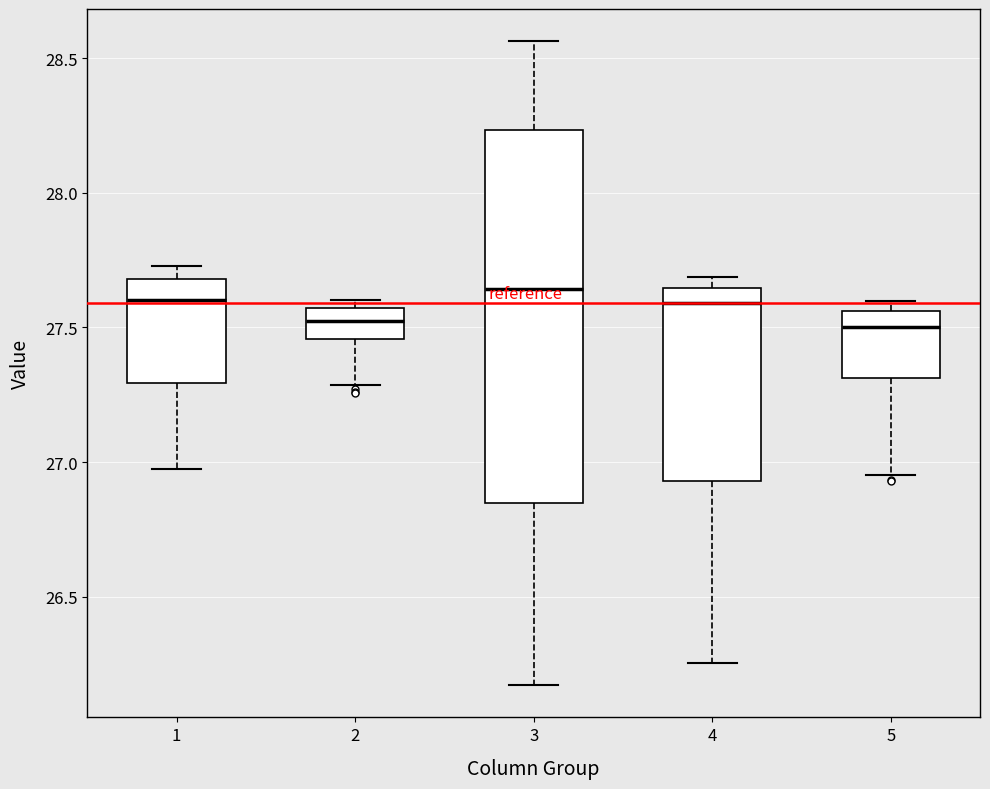

Where is the lower edge of the box at x = 2 on the y-axis? The values are not printed on the chart, so give them approximately, as read against the axis.

27.45